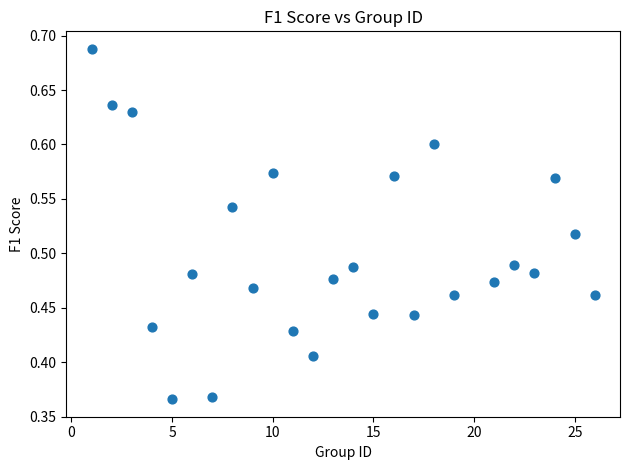

What is the range of X values (max minus min)?

25.0